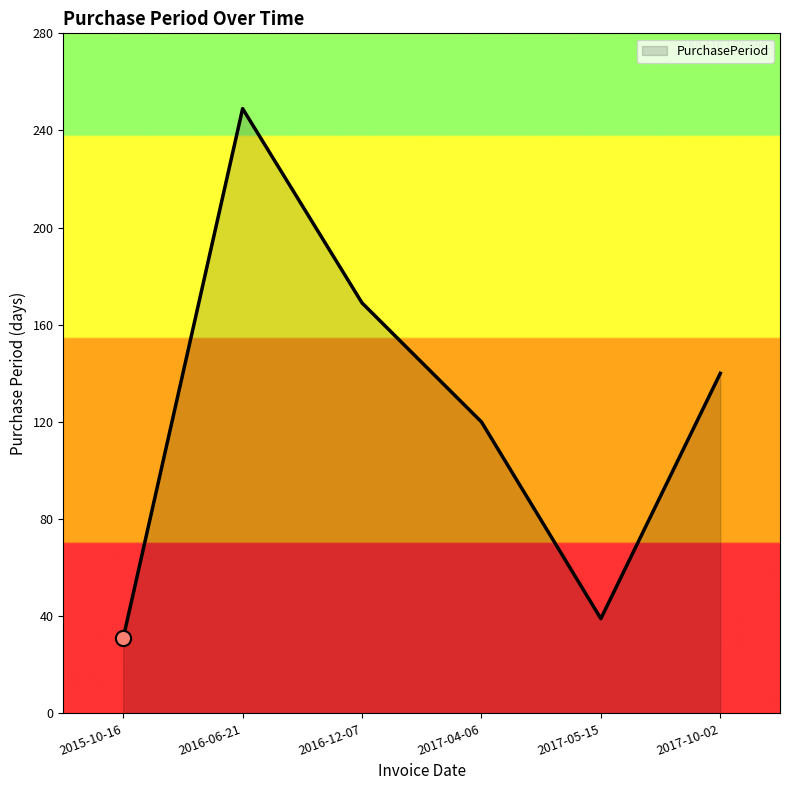

Between 2016-06-21 and 2015-10-16, which is larger?

2016-06-21